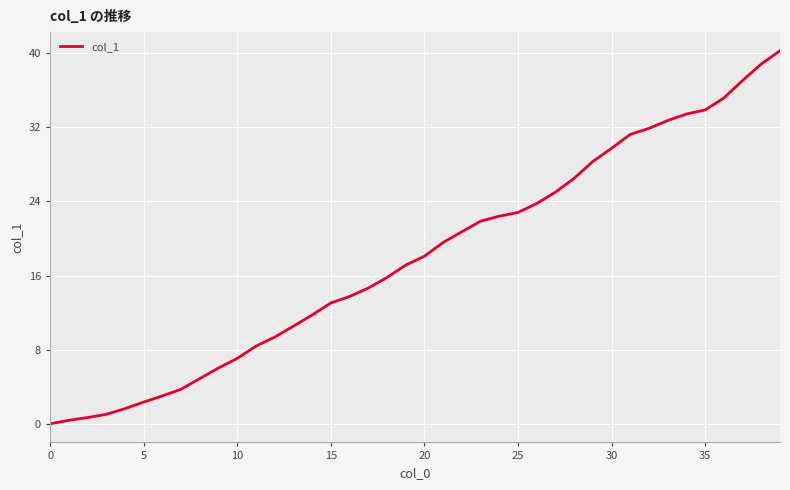

What is the greatest value displayed?

40.3